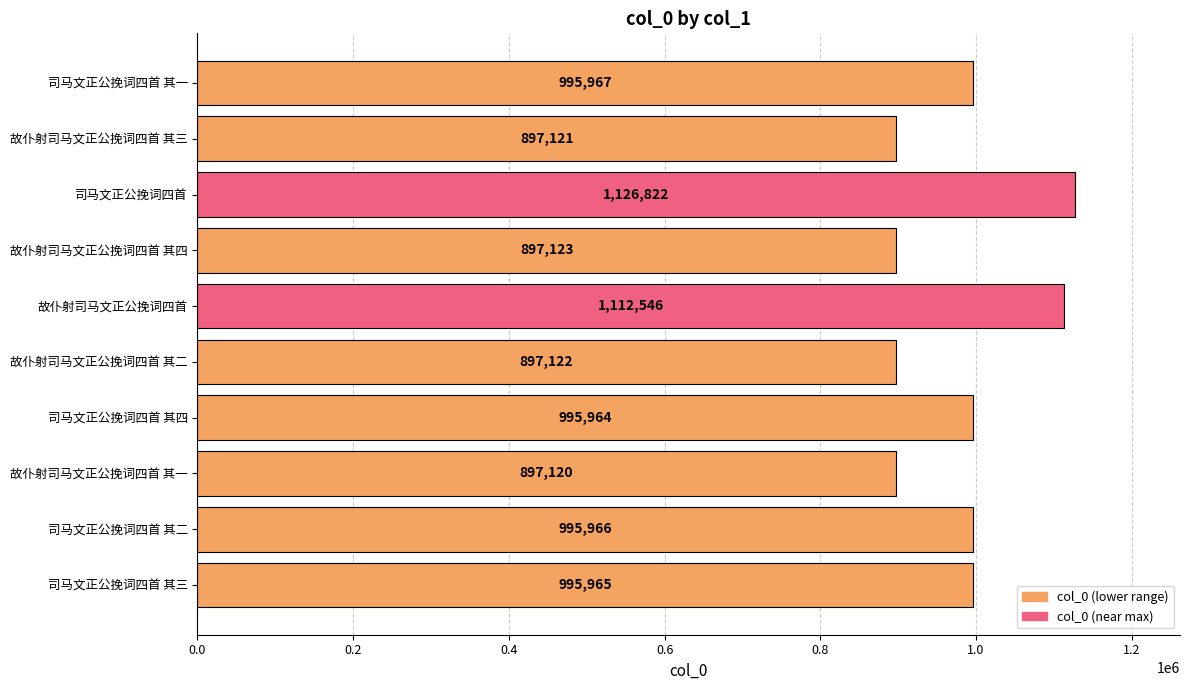

True or false: the data shows 1564267 at 司马文正公挽词四首 其四.

False